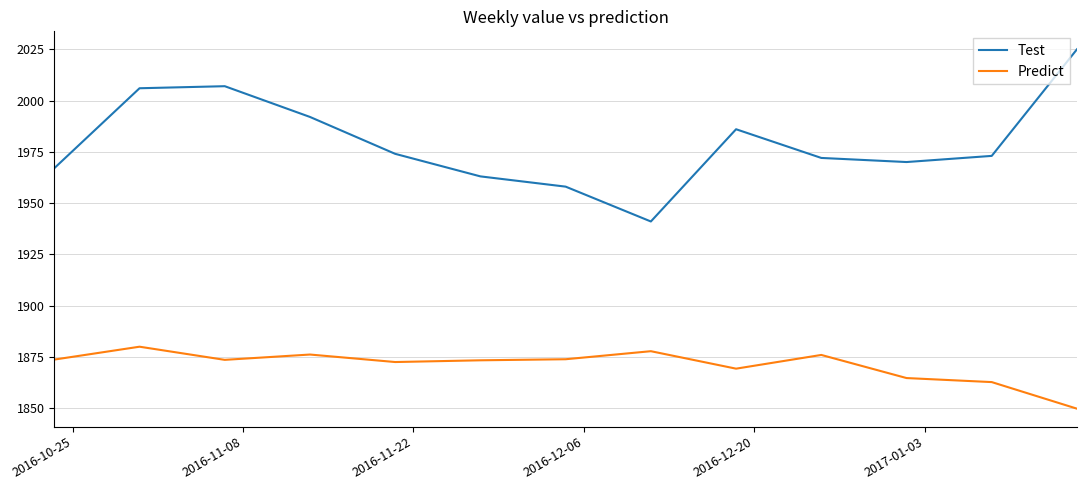

True or false: Predict and Test intersect in this chart.

False